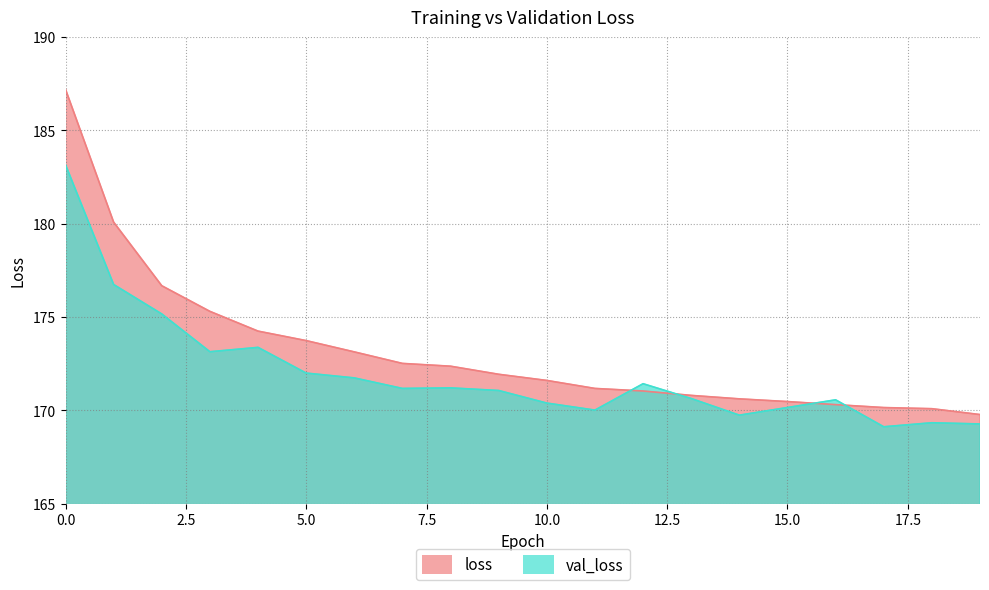

What is the value of the loss point at the 17th from the left?

170.3